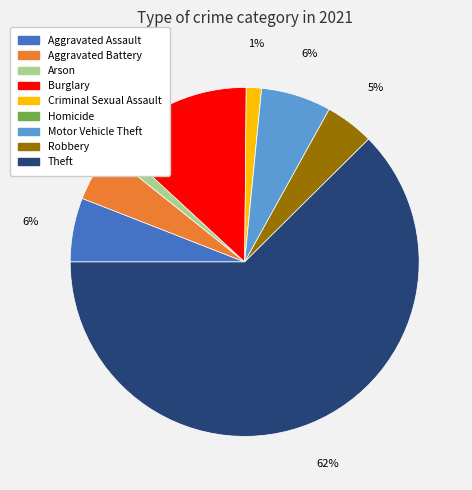

Approximately how many times larger is the value at Aggravated Assault compared to Aggravated Battery?

1.2